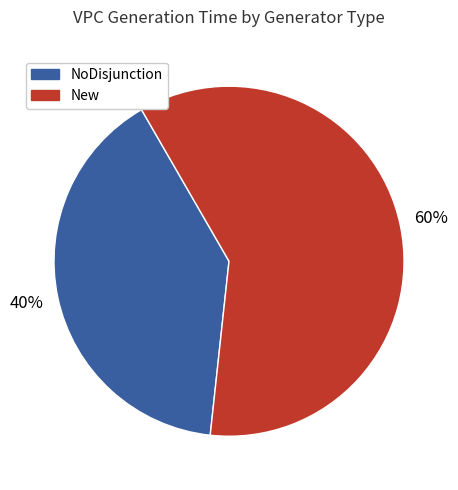

Is the sum of New and NoDisjunction greater than half?

Yes